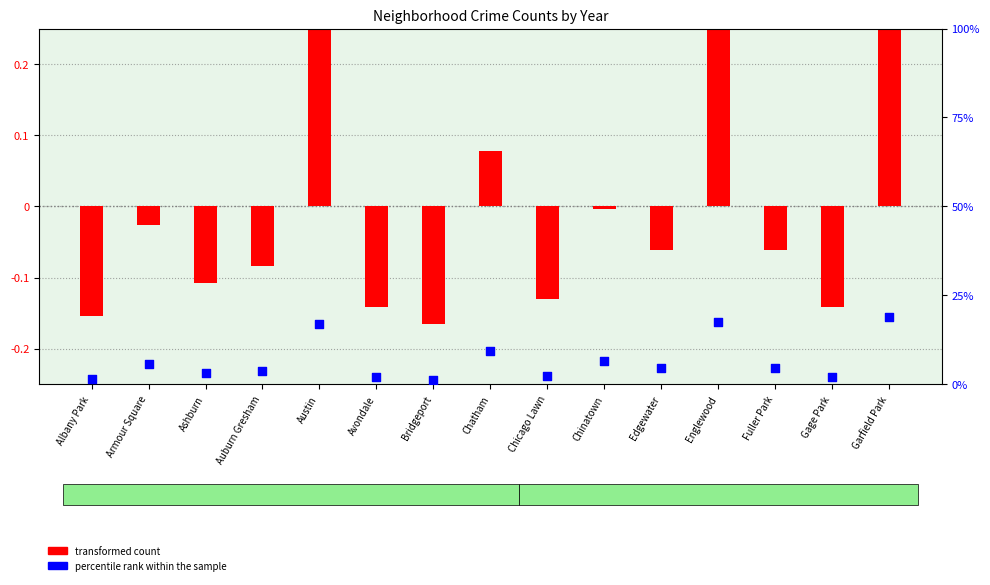

Which series has the largest Y range (max minus min)?

percentile rank within the sample